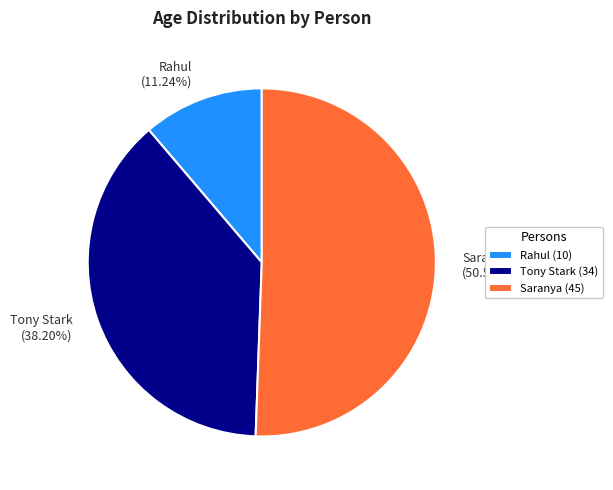

True or false: Rahul accounts for 11% of the total.

True